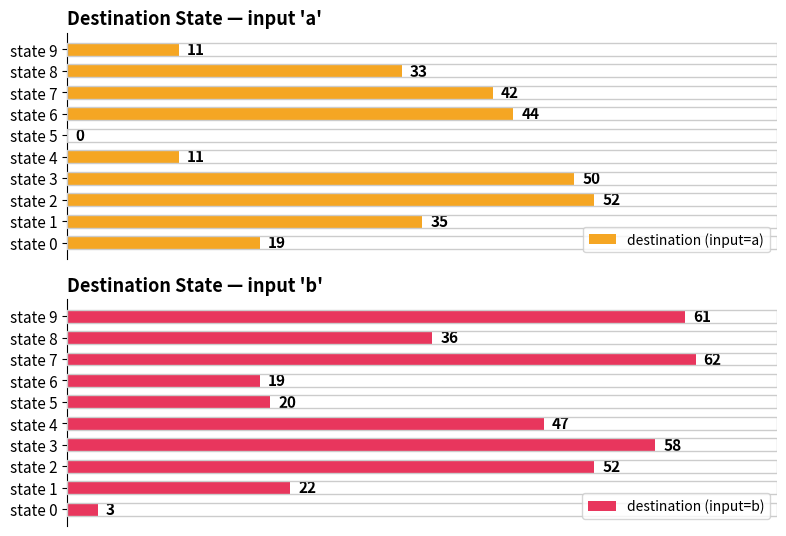

Rank the series by their average value, from lowest to highest.

destination (input=a), destination (input=b)